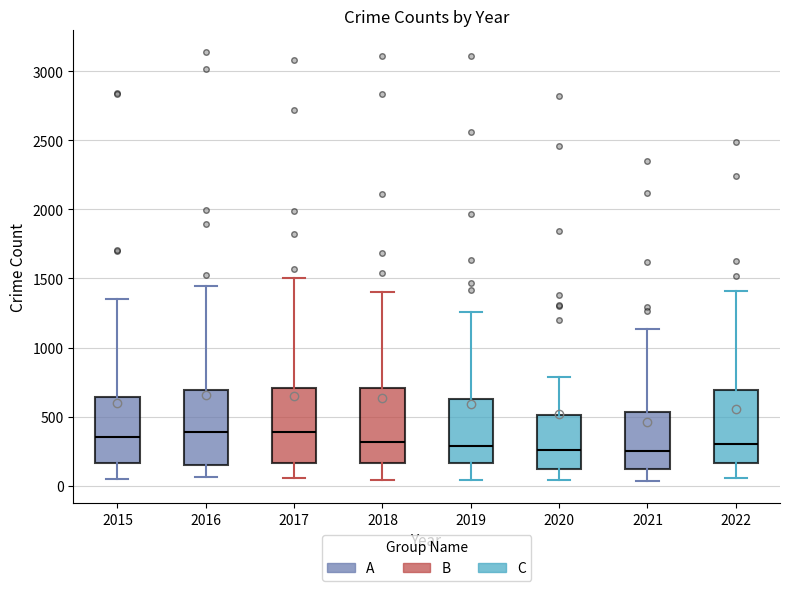

Where is the lower edge of the box at x = 2016 on the y-axis? The values are not printed on the chart, so give them approximately, as read against the axis.

150